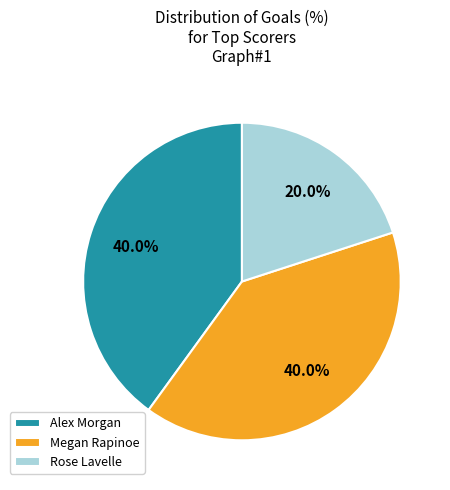

Which category has the smallest portion of the pie?

Rose Lavelle